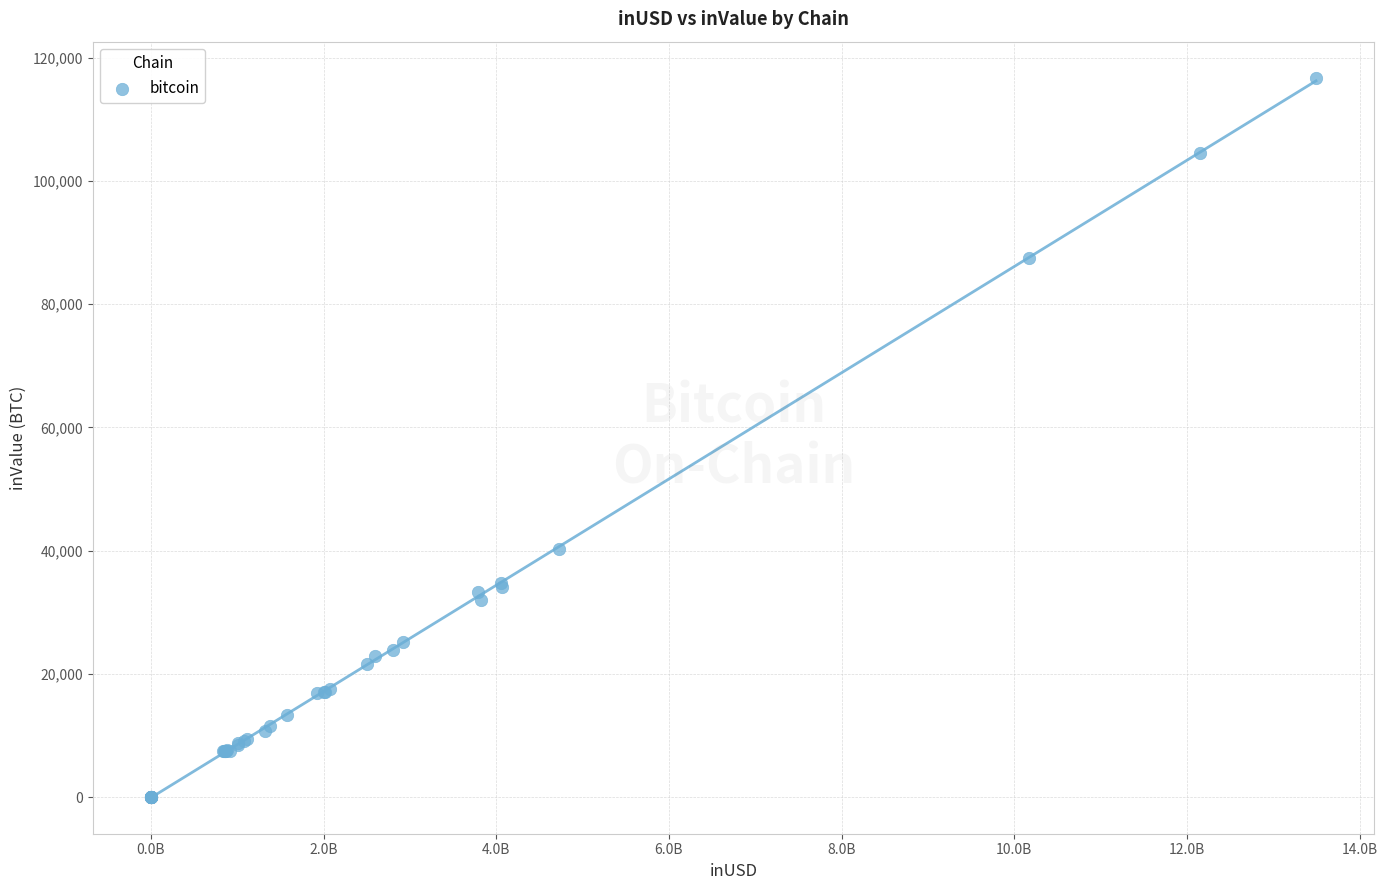

What Y value in the scatter plot is closest to 58366?

40346.1